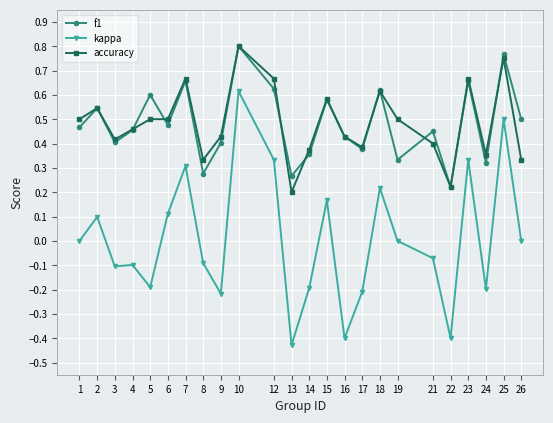

At which category is the sum across all series the highest?

10